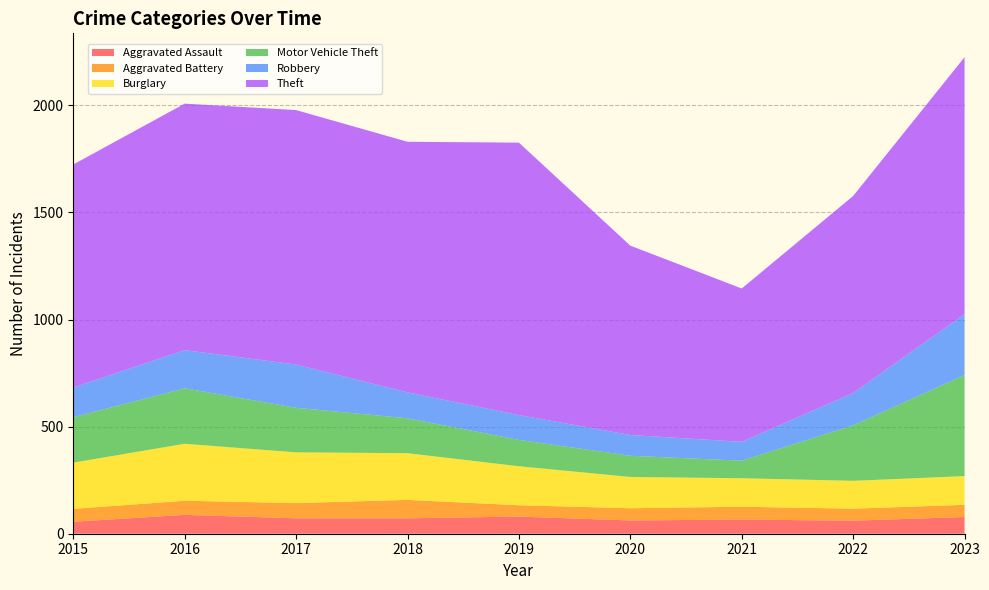

Reading left to right, what are all the values shown in this chart?

Aggravated Assault: 2015=56	2016=88	2017=72	2018=72	2019=80	2020=62	2021=66	2022=61	2023=78
Aggravated Battery: 2015=60	2016=66	2017=71	2018=86	2019=53	2020=57	2021=60	2022=56	2023=57
Burglary: 2015=216	2016=266	2017=237	2018=218	2019=182	2020=146	2021=133	2022=130	2023=134
Motor Vehicle Theft: 2015=212	2016=259	2017=208	2018=163	2019=123	2020=99	2021=82	2022=259	2023=472
Robbery: 2015=139	2016=178	2017=202	2018=121	2019=116	2020=97	2021=88	2022=151	2023=284
Theft: 2015=1041	2016=1151	2017=1188	2018=1170	2019=1272	2020=884	2021=716	2022=920	2023=1200